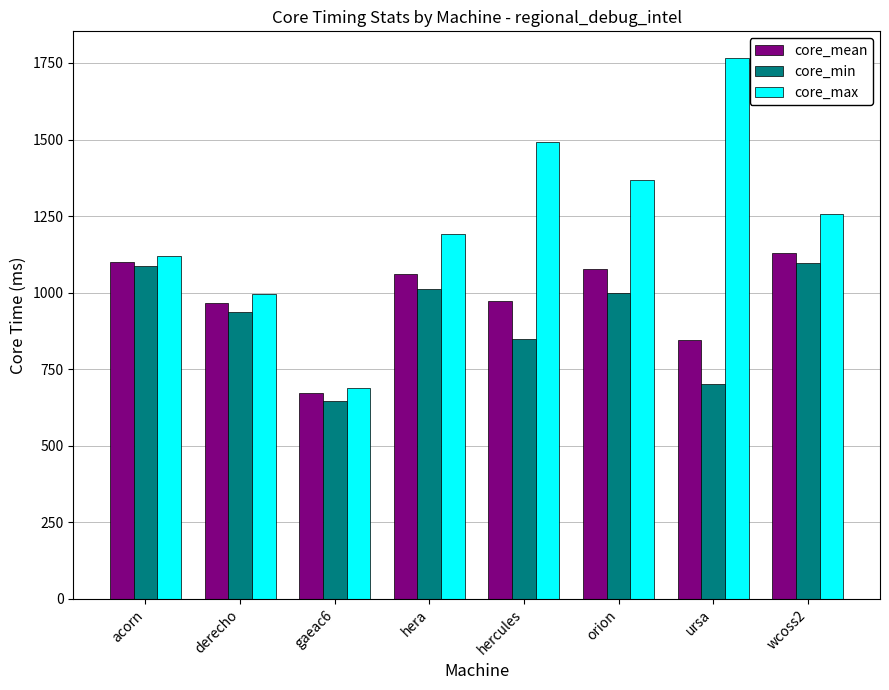

Which series has the largest total across all categories?

core_max